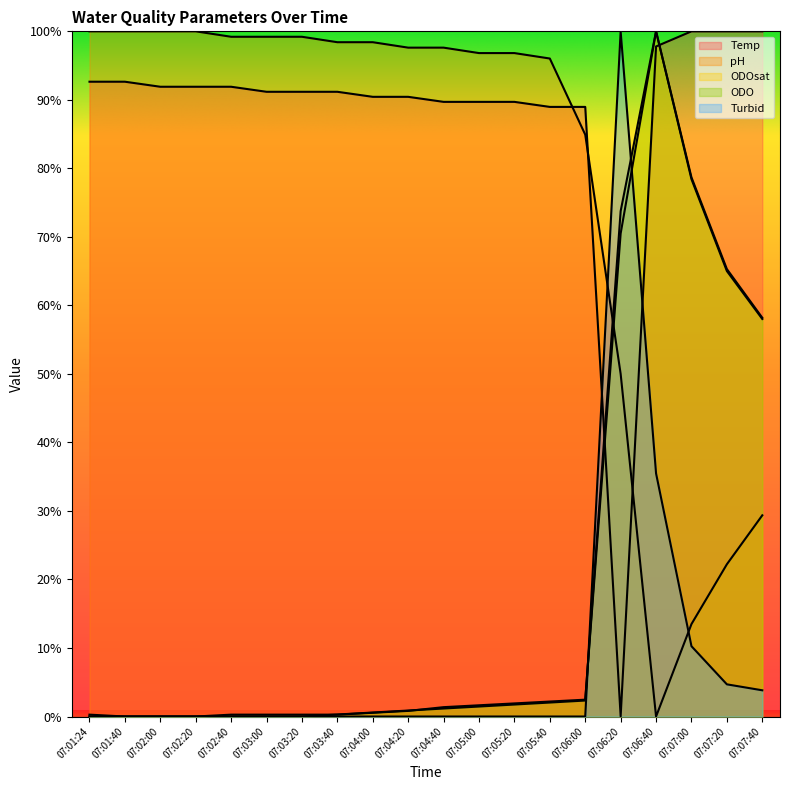

How many lines are shown in the chart?

5